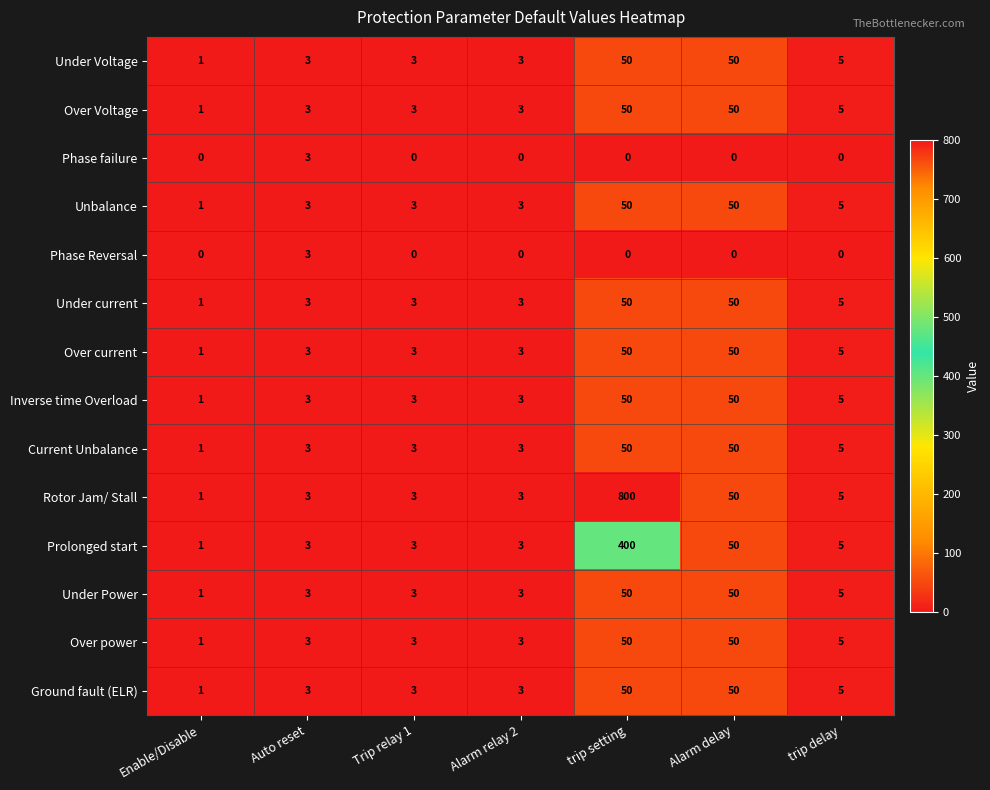

What is the maximum value shown in the chart?

800